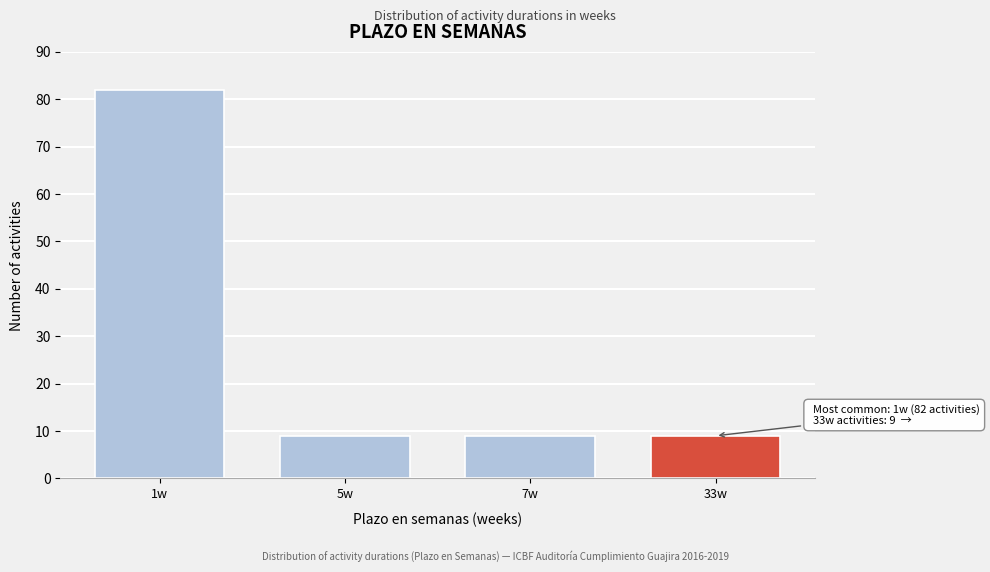

Reading left to right, transcribe all the data shown in this chart.

1w=82	5w=9	7w=9	33w=9